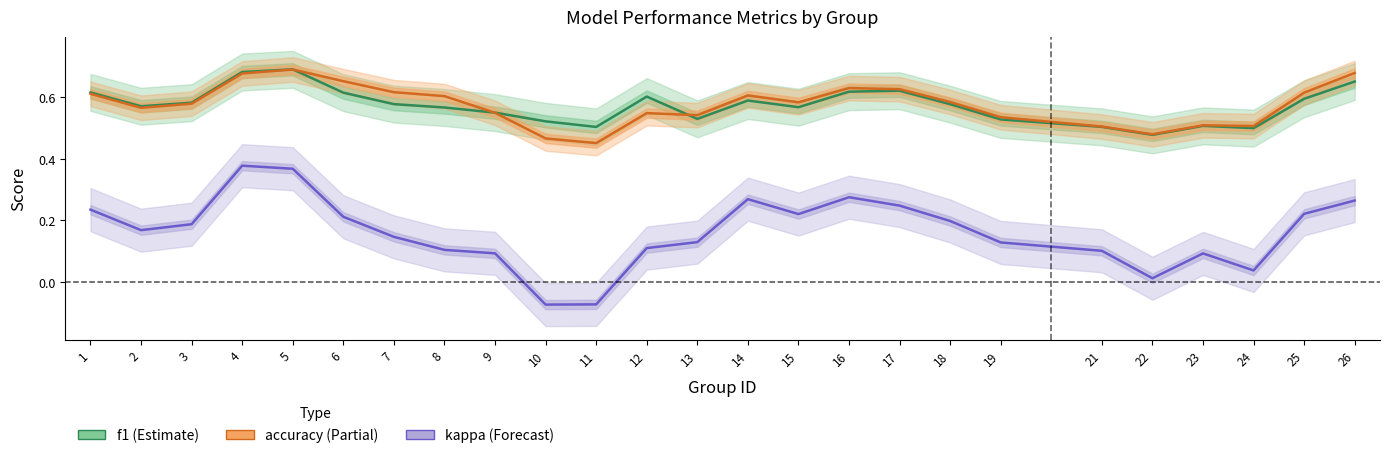

At which category is the sum across all series the highest?

5